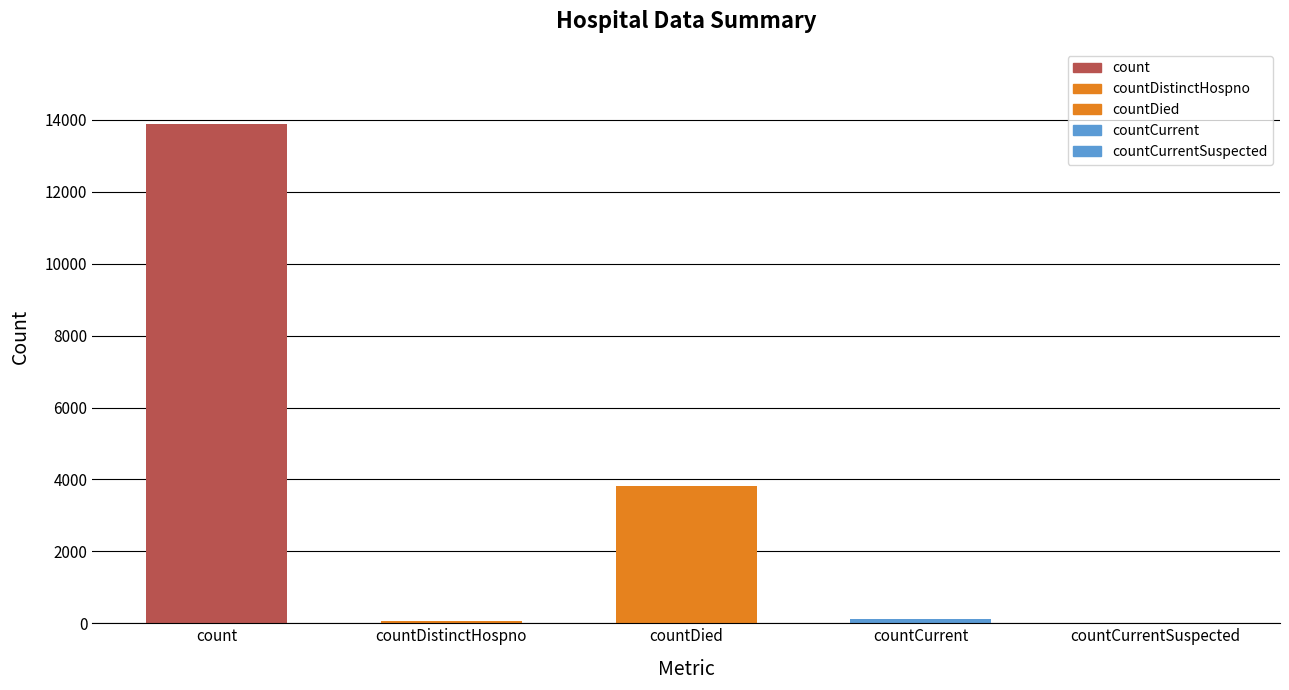

Are the bars horizontal?

No